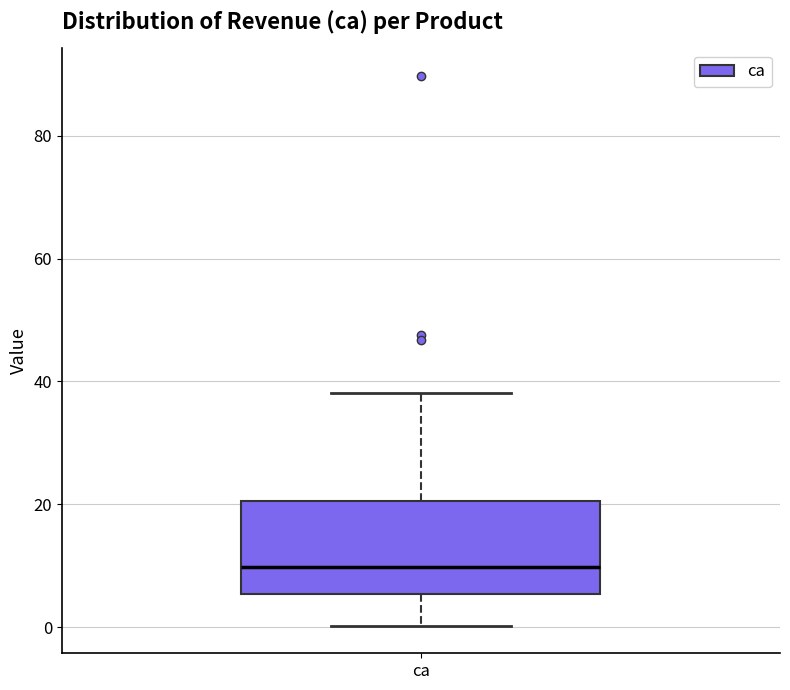

Where is the upper edge of the box for ca on the y-axis? The values are not printed on the chart, so give them approximately, as read against the axis.

20